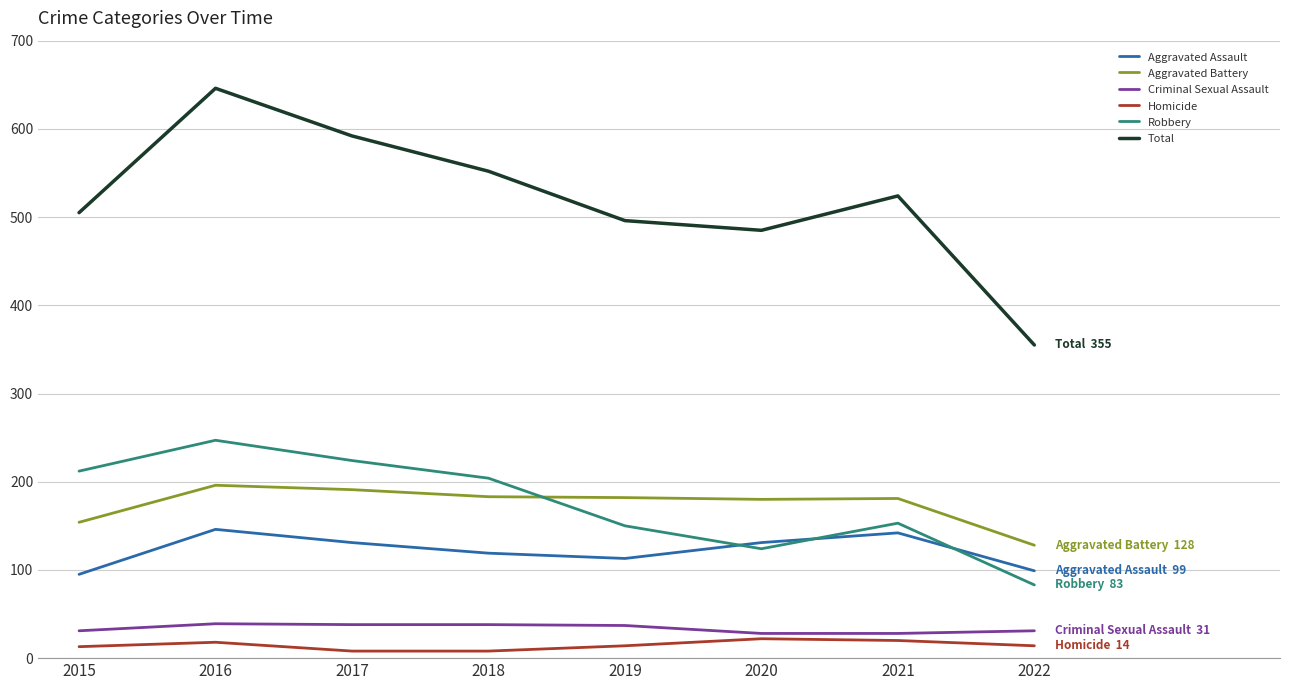

What is the total value across all series at 2021?

1048